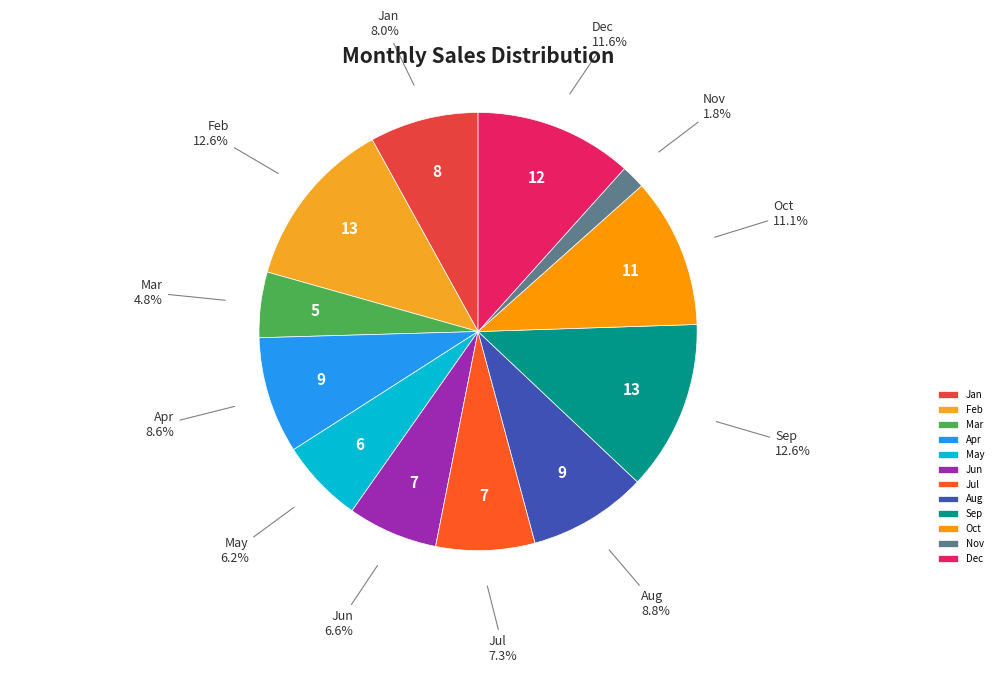

To the nearest percent, what is the difference between the Nov and Mar slice percentages?

3%